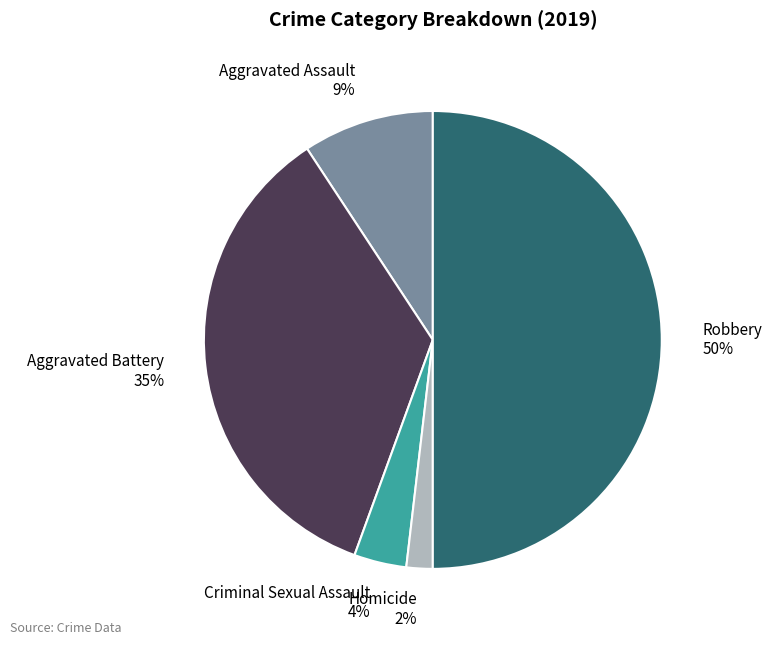

Is it true that Aggravated Battery is 35% of the pie?

True